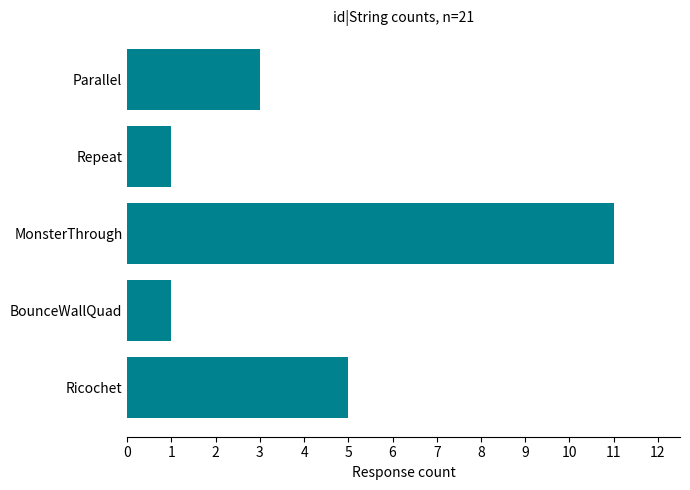

What is the change in value from Repeat to Parallel?

+2